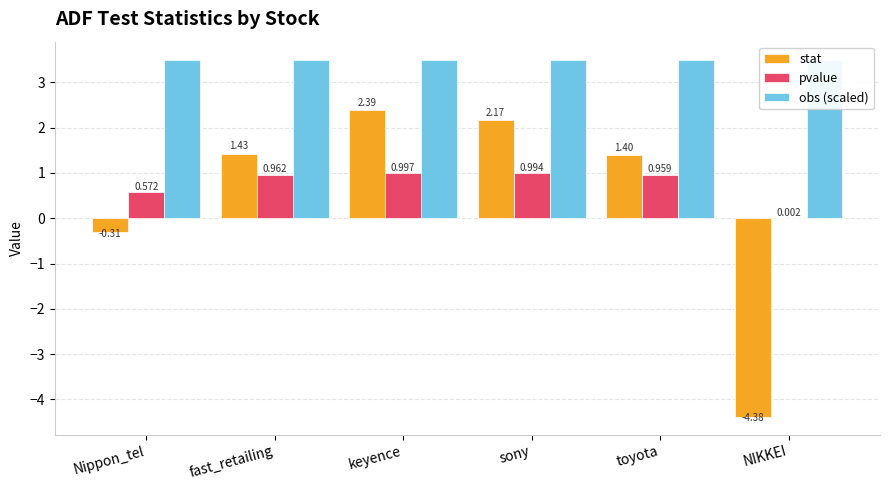

Does the chart contain stacked bars?

No